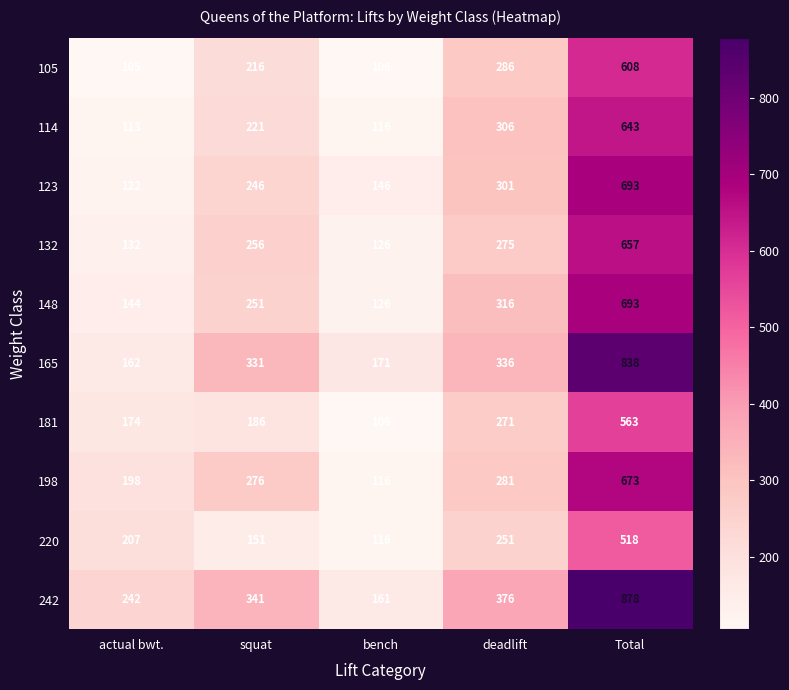

What is the greatest value displayed?

878